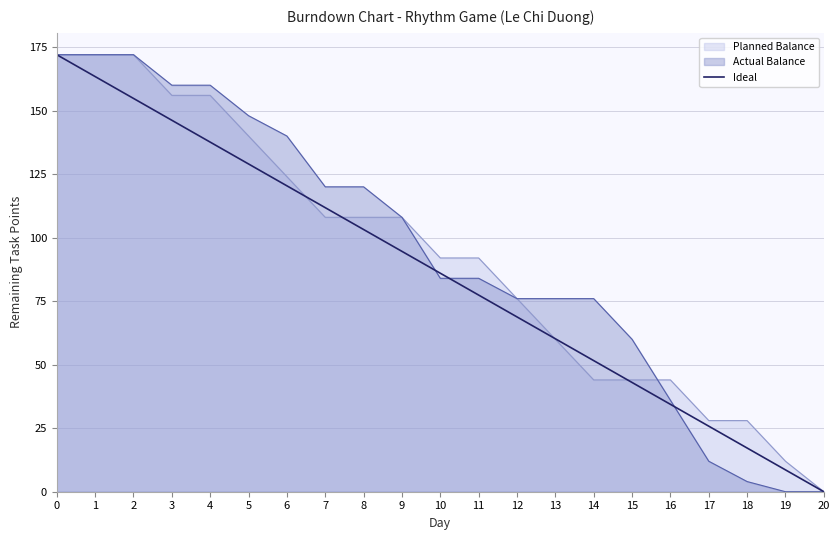

List the labels in order of value, largest first.

0, 1, 2, 3, 4, 5, 6, 7, 8, 9, 10, 11, 12, 13, 14, 15, 16, 17, 18, 19, 20